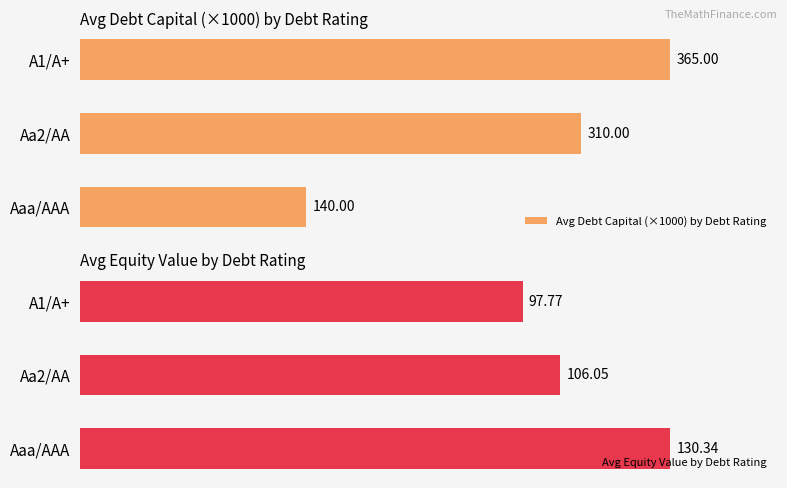

What is the highest value of the Avg Equity Value by Debt Rating series?

130.3